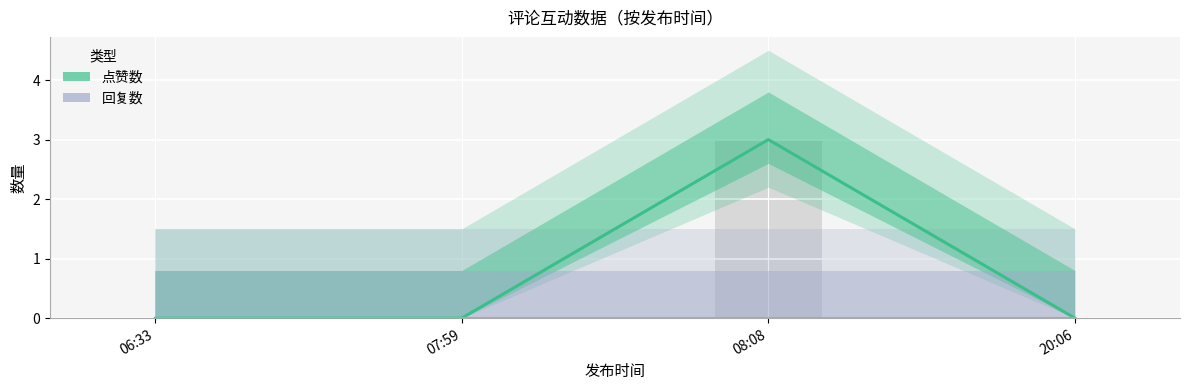

How many values in 点赞数 are above zero?

1